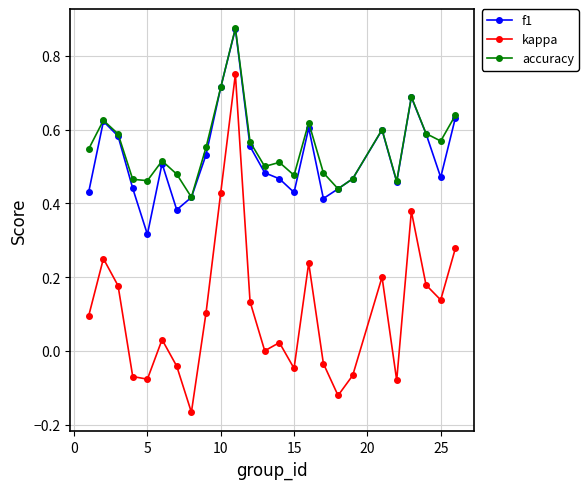

True or false: f1 has more than 1 points higher than both neighbors.

True